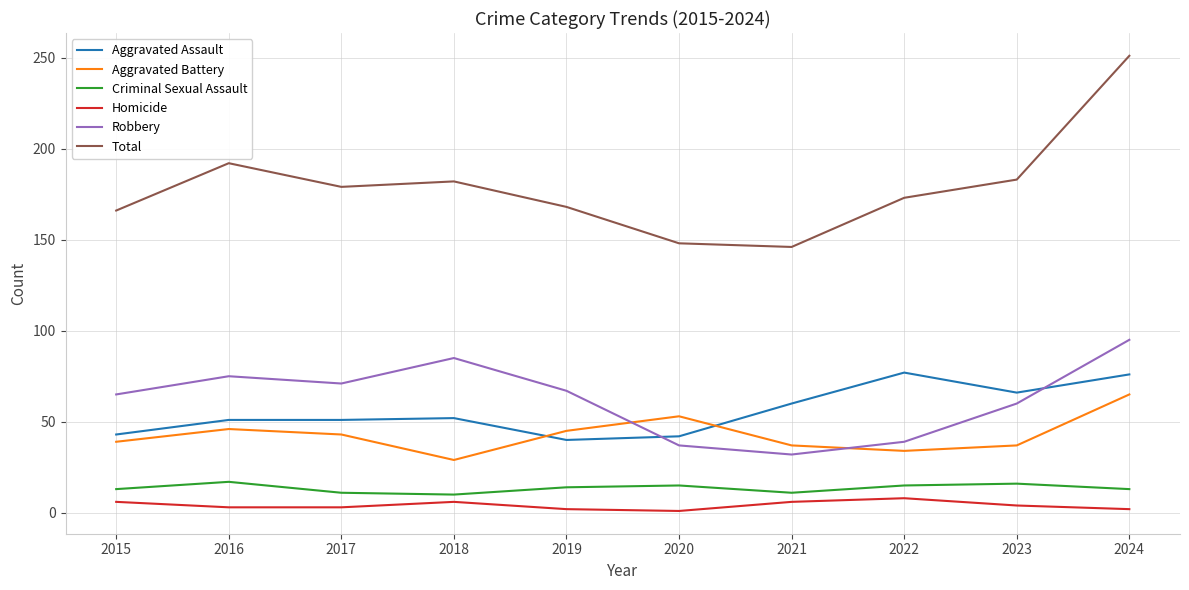

Is the value of Criminal Sexual Assault at 2020 greater than the value of Homicide at 2021?

Yes